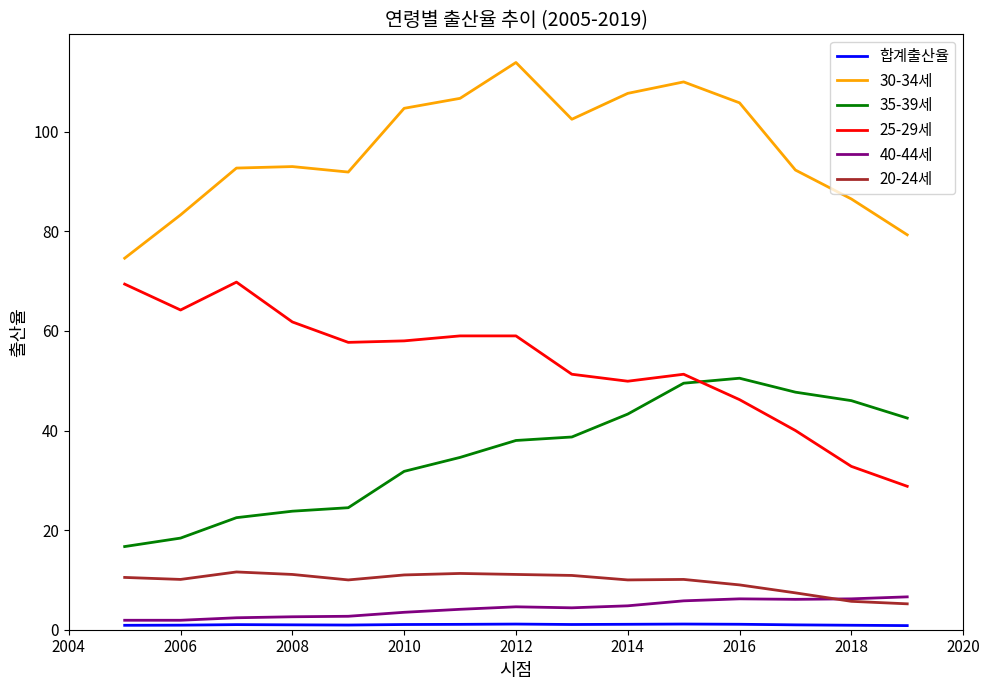

Which series has the largest total across all categories?

30-34세